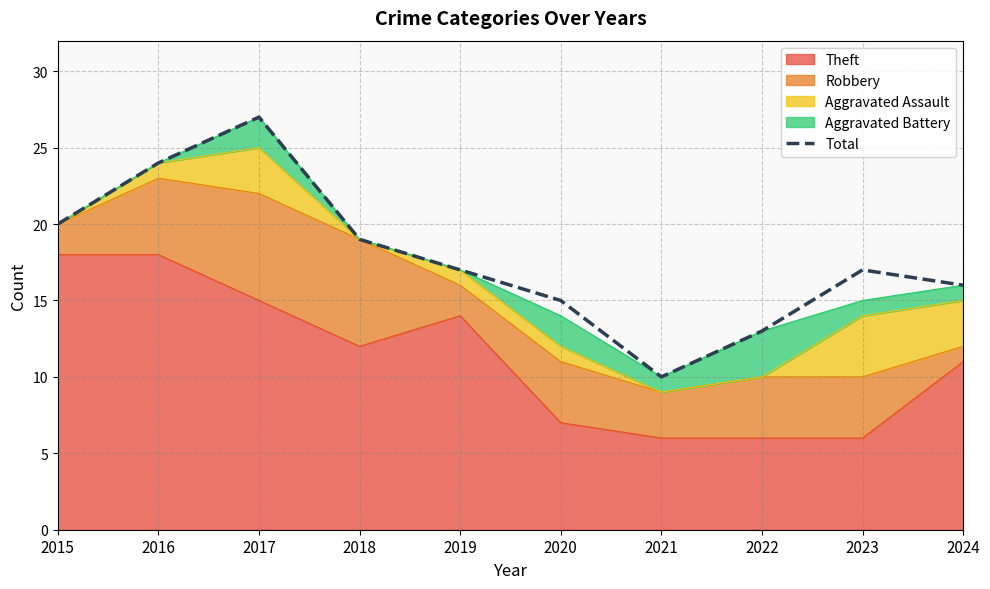

Does the chart have visible grid lines?

Yes